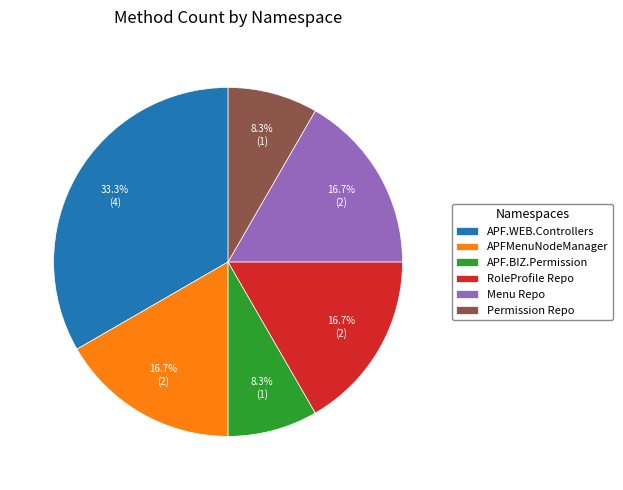

Is there any slice that represents more than half of the pie?

No